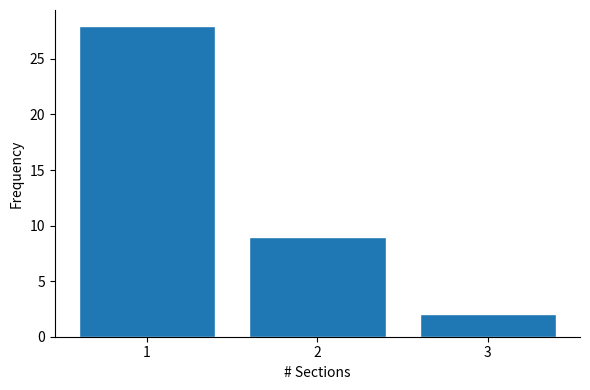

Reading left to right, list every bar in this chart as the range it spans on the x-axis followed by its height. The values are not printed on the chart, so give them approximately, as read against the axis.

0.5 to 1.5: 28
1.5 to 2.5: 9
2.5 to 3.5: 2